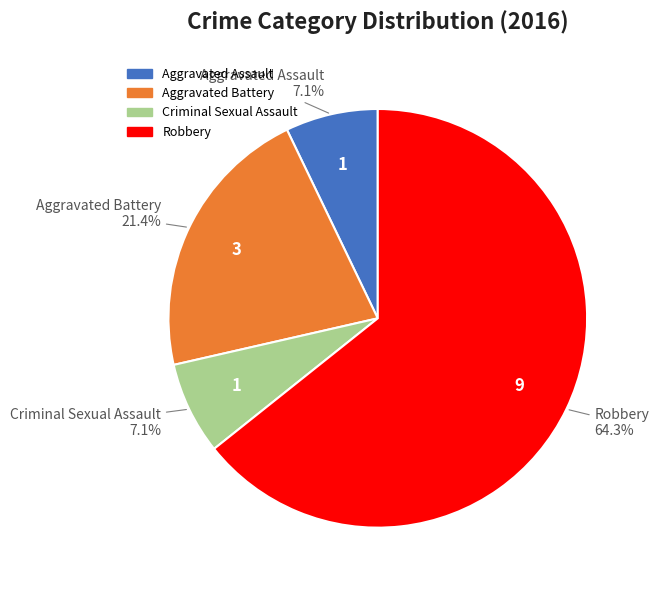

To the nearest percent, what percentage of the pie is Criminal Sexual Assault?

7%